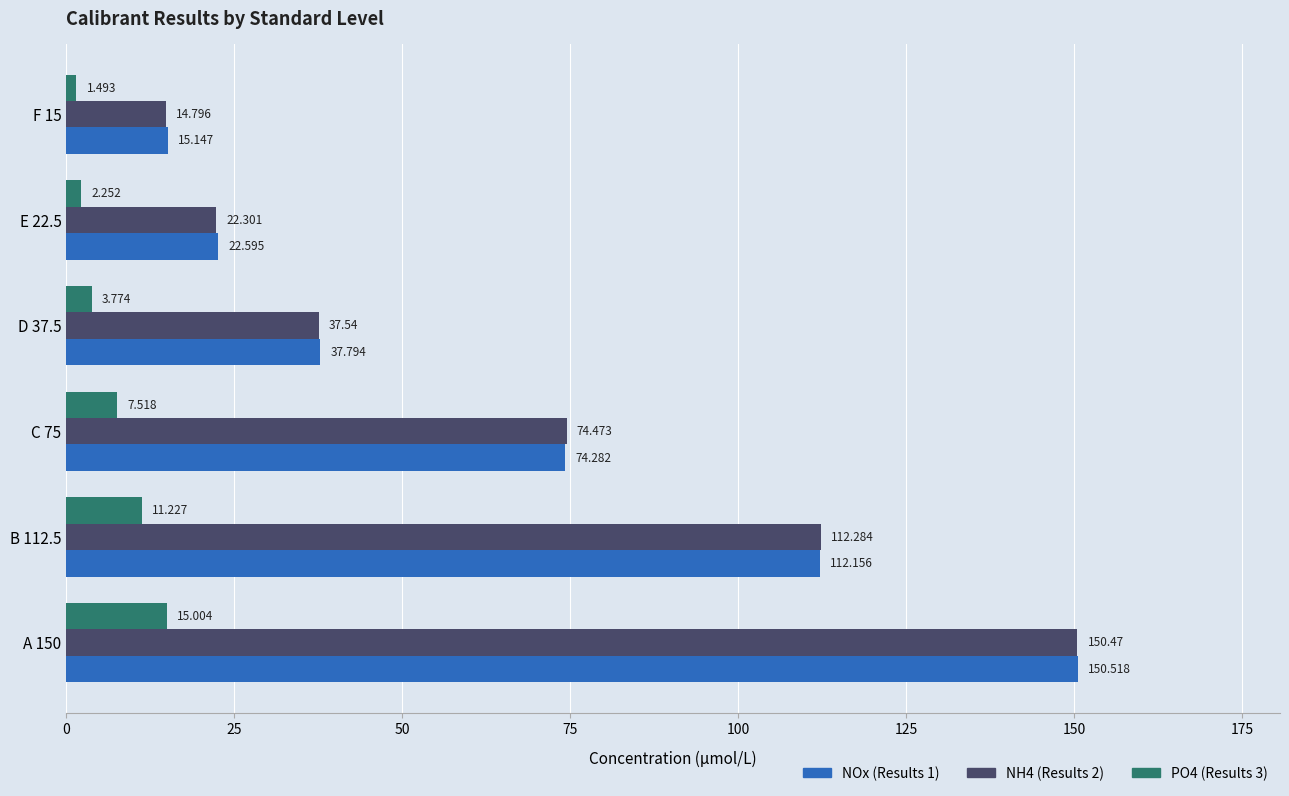

What are all the series names shown in the legend?

NOx (Results 1), NH4 (Results 2), PO4 (Results 3)